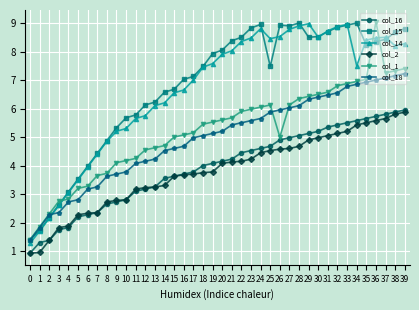

What is the total value across all series at 34?

41.3